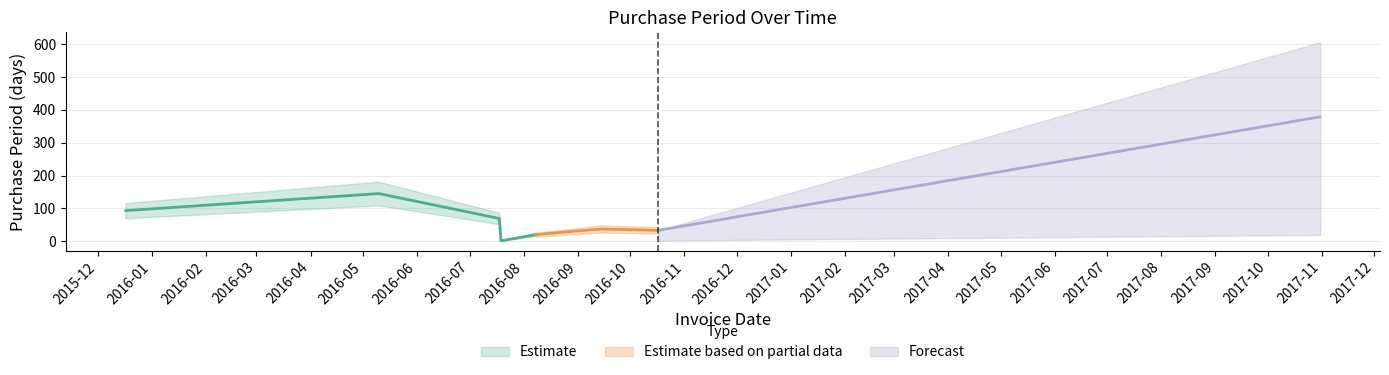

True or false: the data shows 1 at 2016-07-19.

True